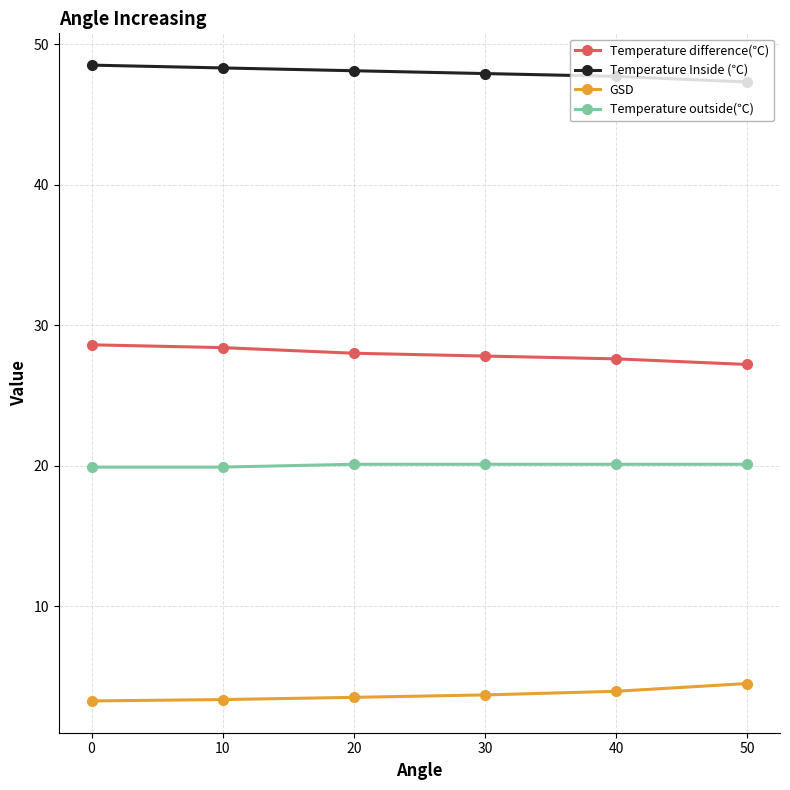

True or false: Temperature outside(℃) and GSD intersect in this chart.

False